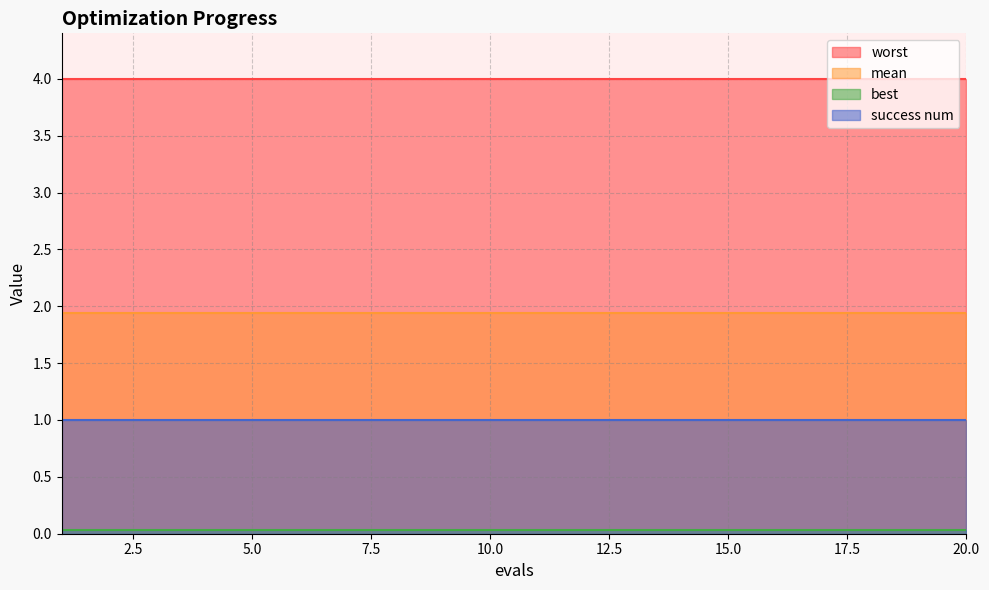

Rank the series at 12 from lowest to highest value.

best, success num, mean, worst